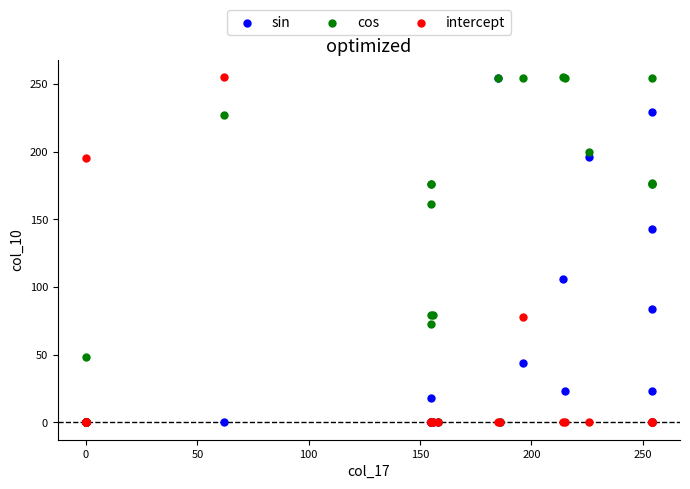

Across all series, what Y value is closest to 127?

143